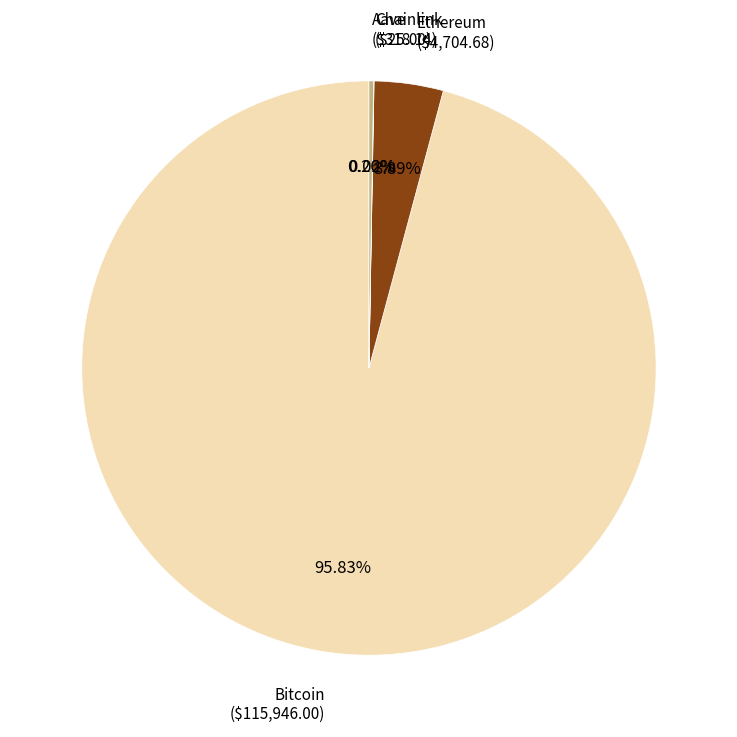

Approximately how many times larger is the value at Bitcoin compared to Ethereum?

24.6